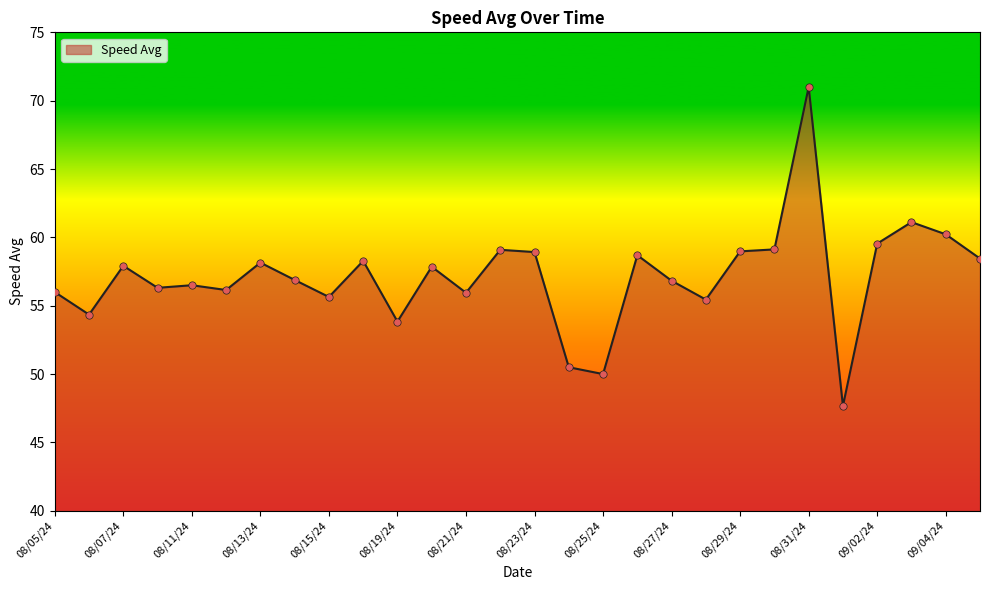

What is the smallest value displayed?

47.7